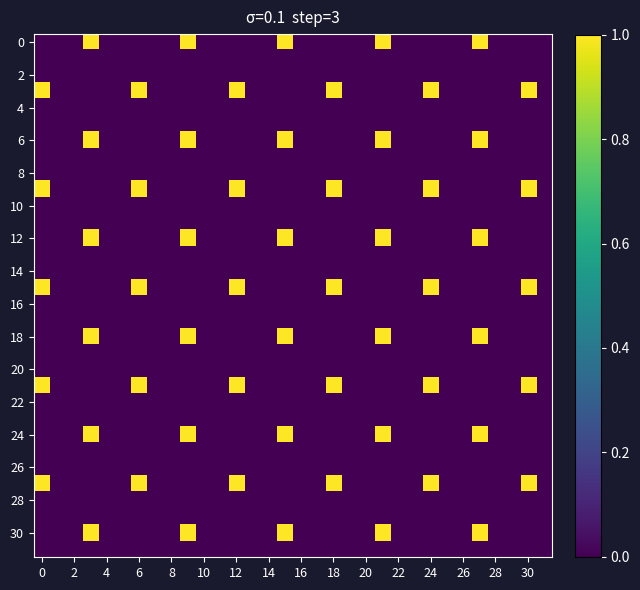

Which series has the largest range (max minus min)?

row_0